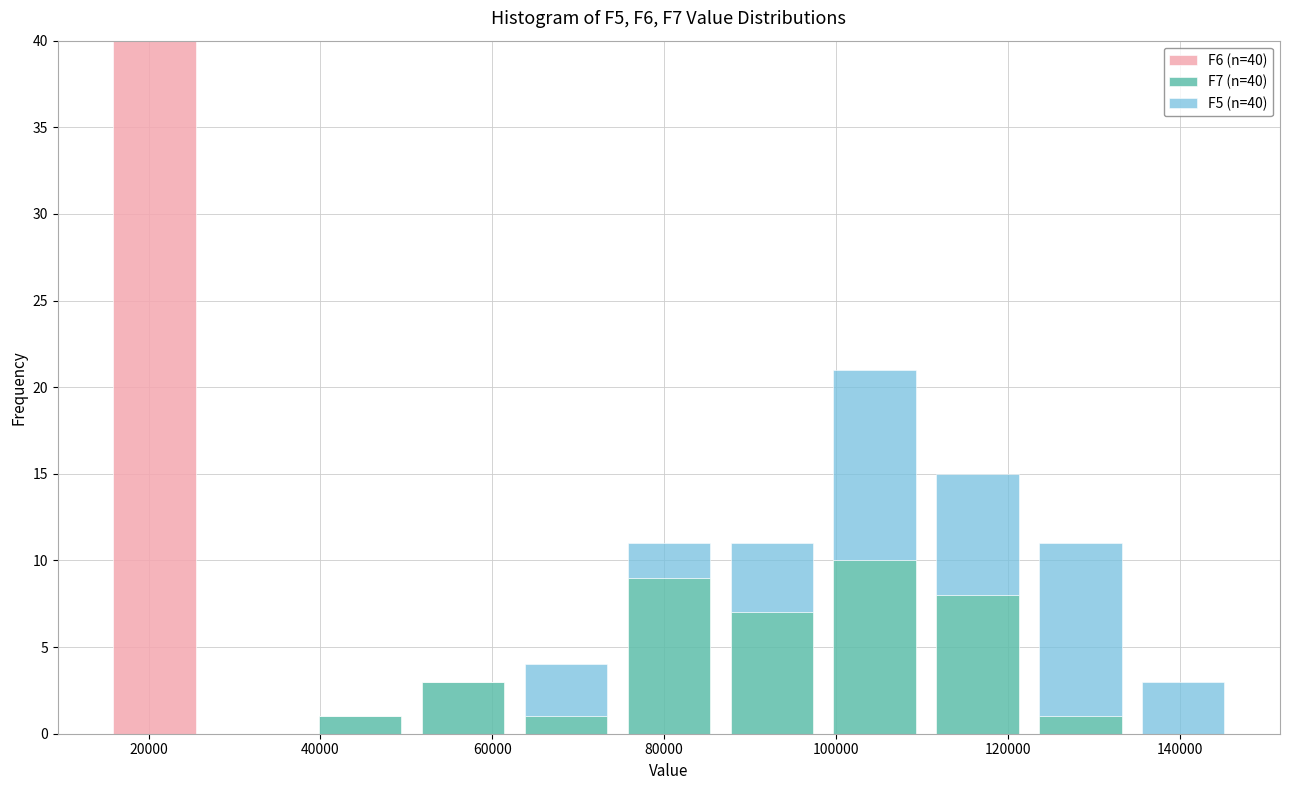

Which range on the x-axis has the tallest stacked bar (by total height)?

14000 to 26000